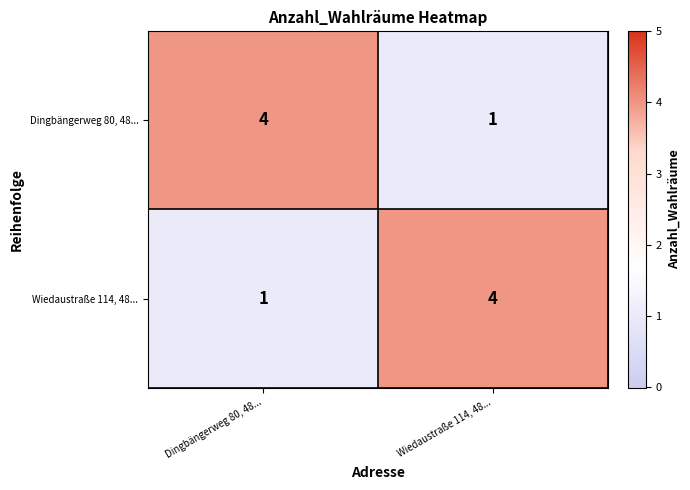

What is the sum of the Dingbängerweg 80, 48... values at Wiedaustraße 114, 48... and Dingbängerweg 80, 48...?

5